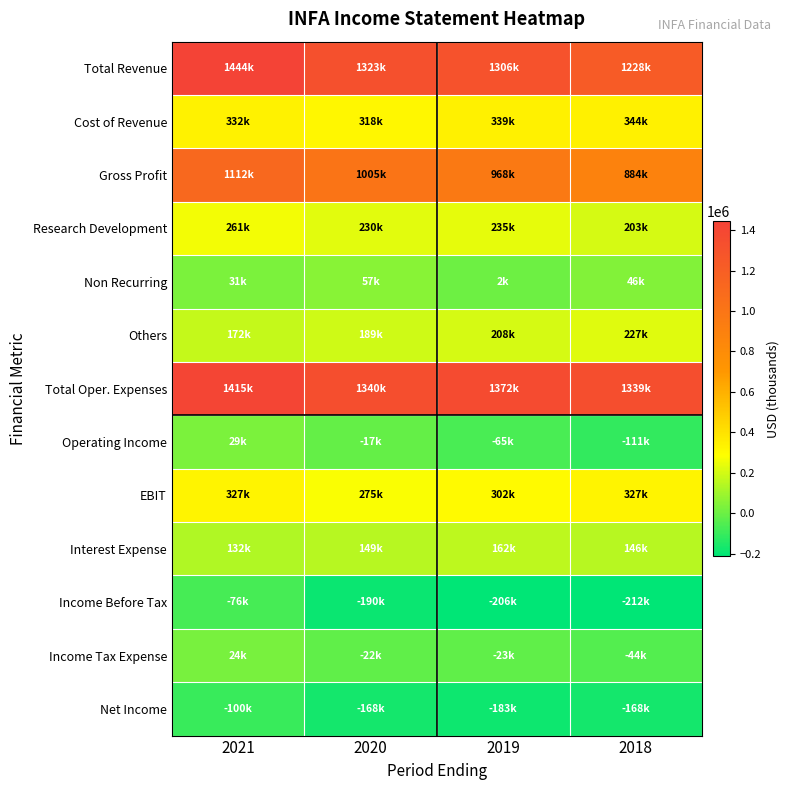

What is the total value across all series at 2020?

4489300